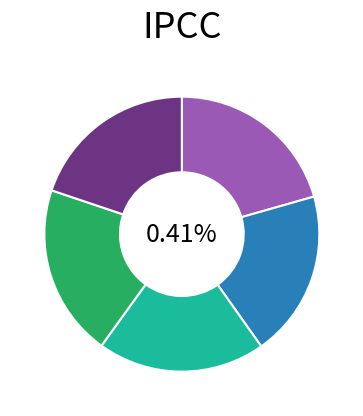

To the nearest percent, what portion does Acacia anceps 19 represent?

2%